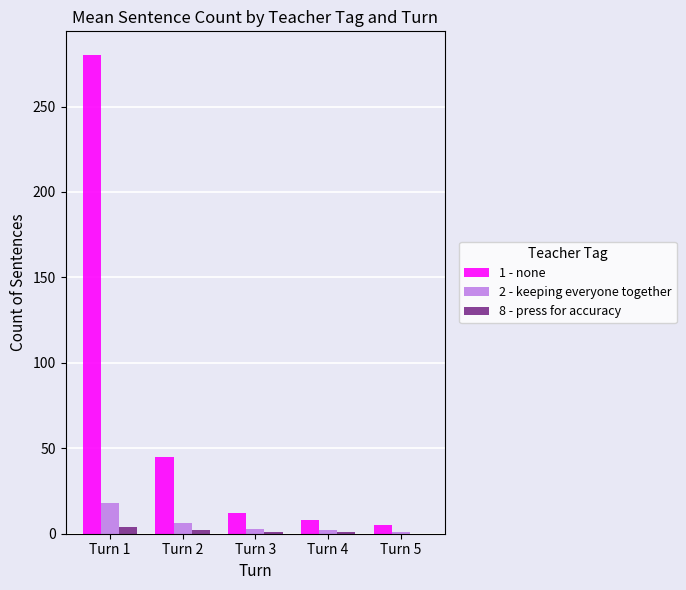

What is the greatest value displayed?

280